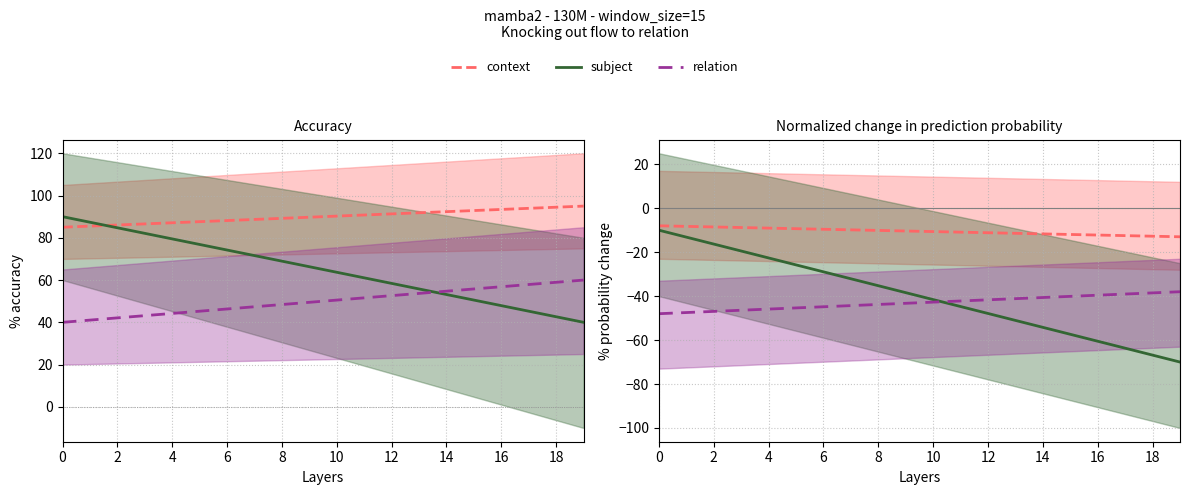

How many data points in relation are above -42?

8